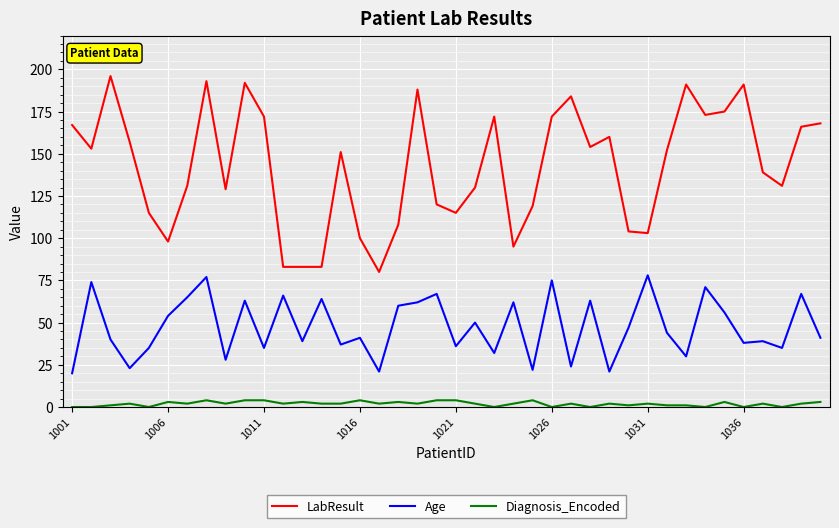

Rank the series by their average value, from highest to lowest.

LabResult, Age, Diagnosis_Encoded